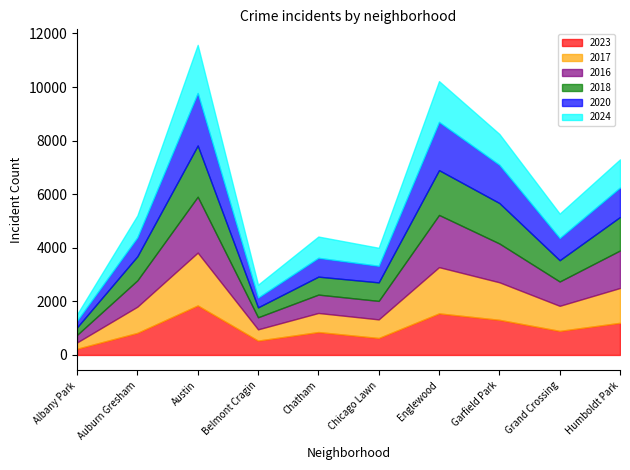

What is the difference between the maximum and minimum values in the 2018 series?

1631